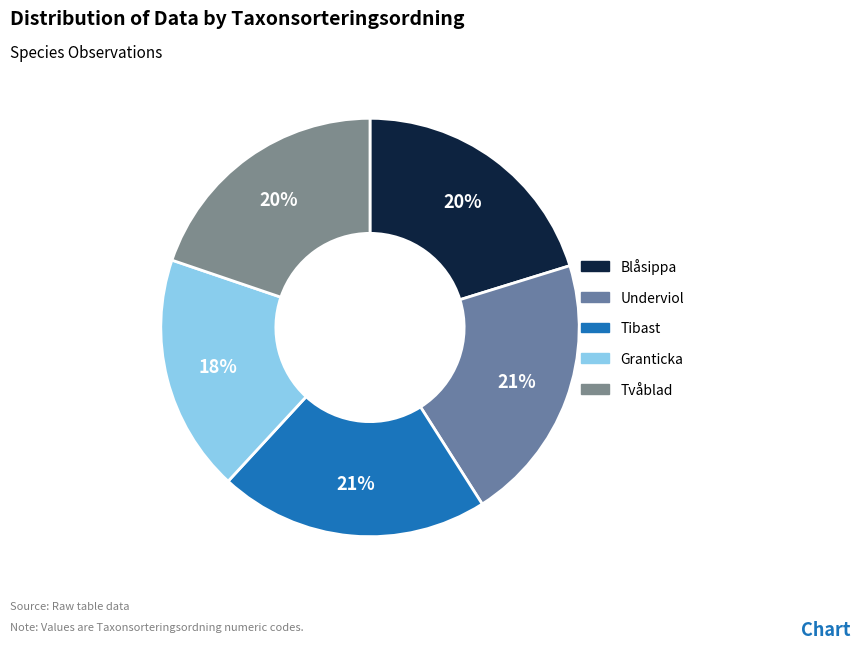

Is there a majority slice in this chart?

No